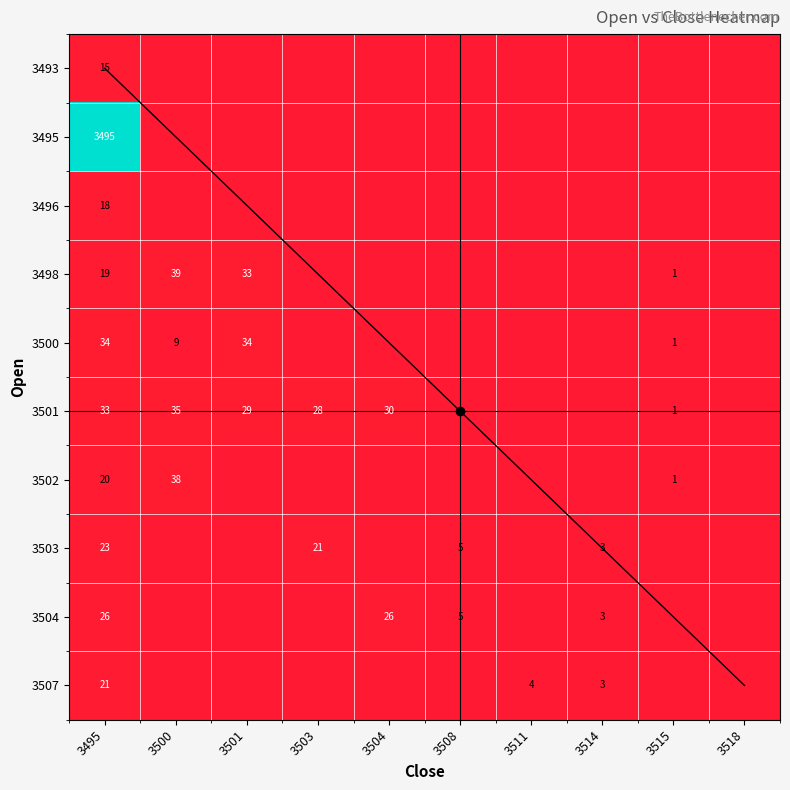

At which category is the sum across all series the highest?

3495